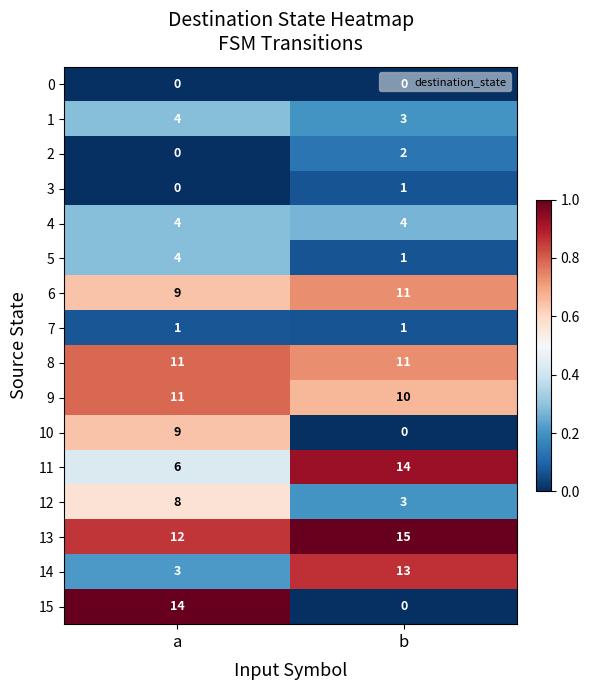

What is the difference between the maximum and minimum values in the 11 series?

8